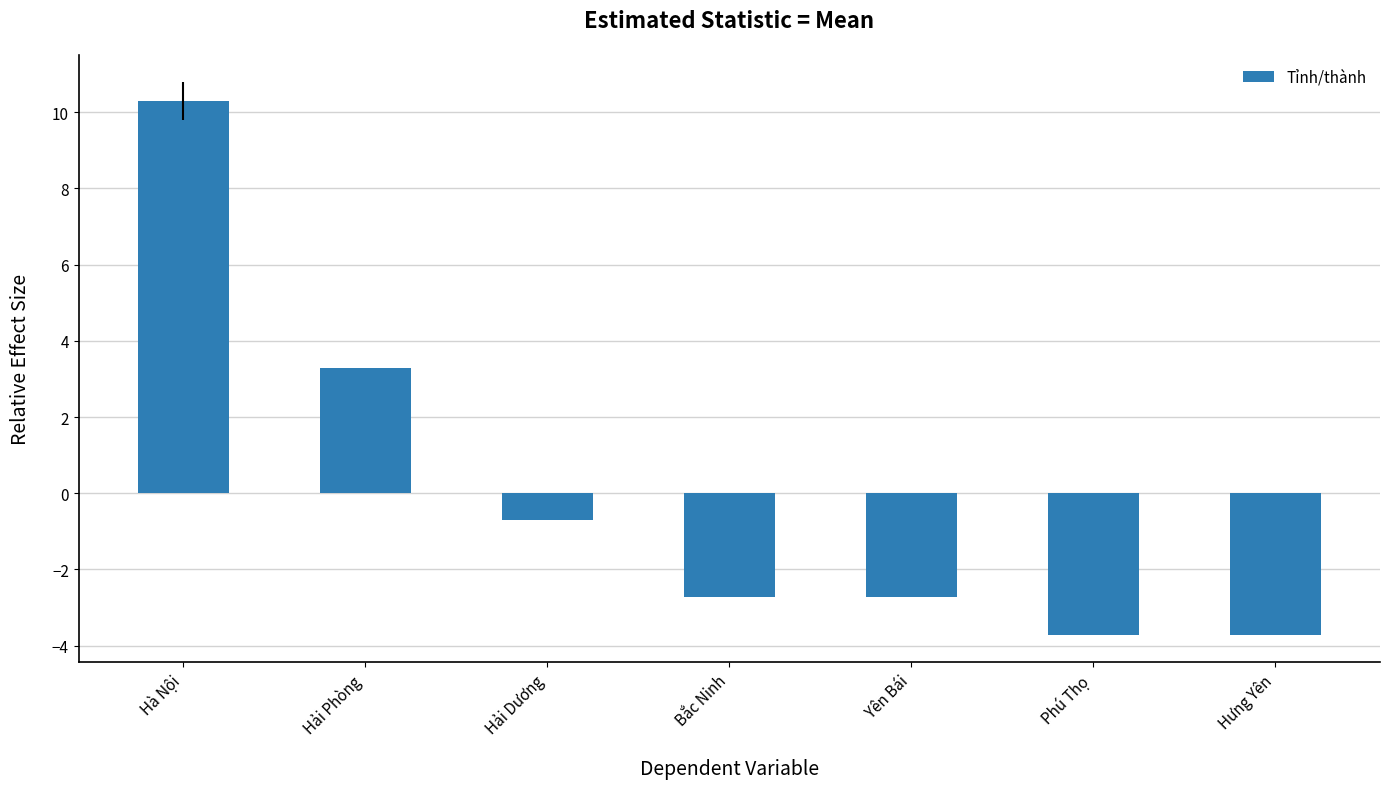

What is the value of the 3rd bar from the left?

-0.7